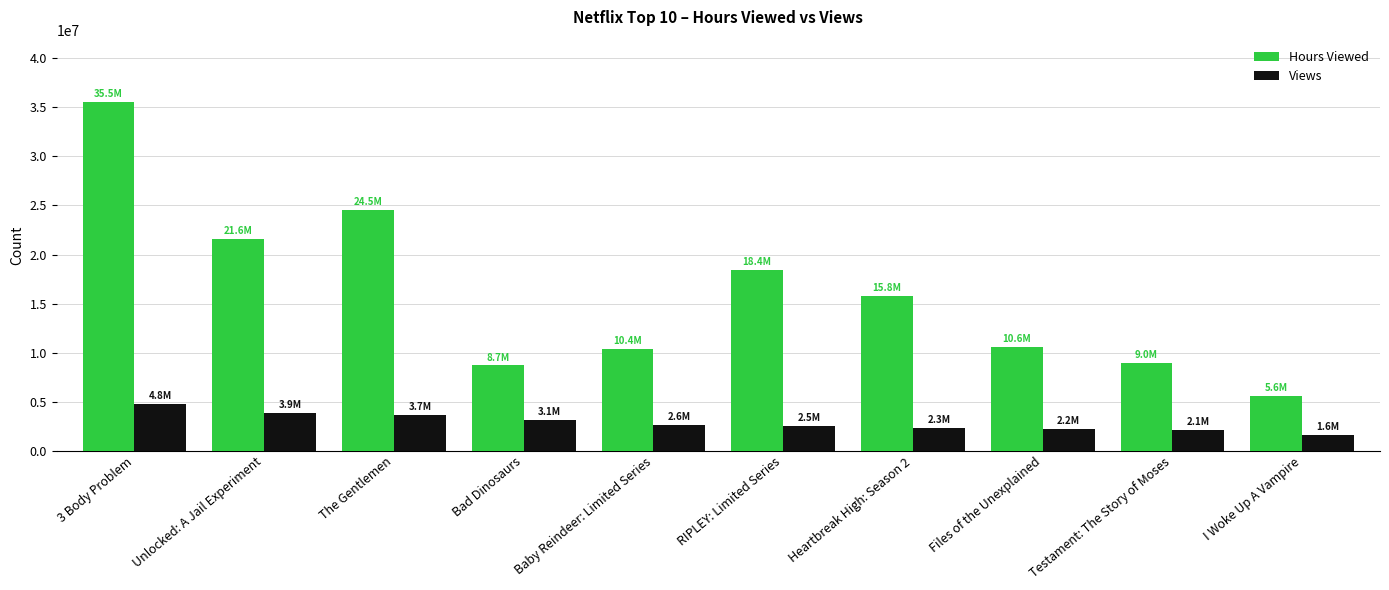

What is the highest value of the Views series?

4800000